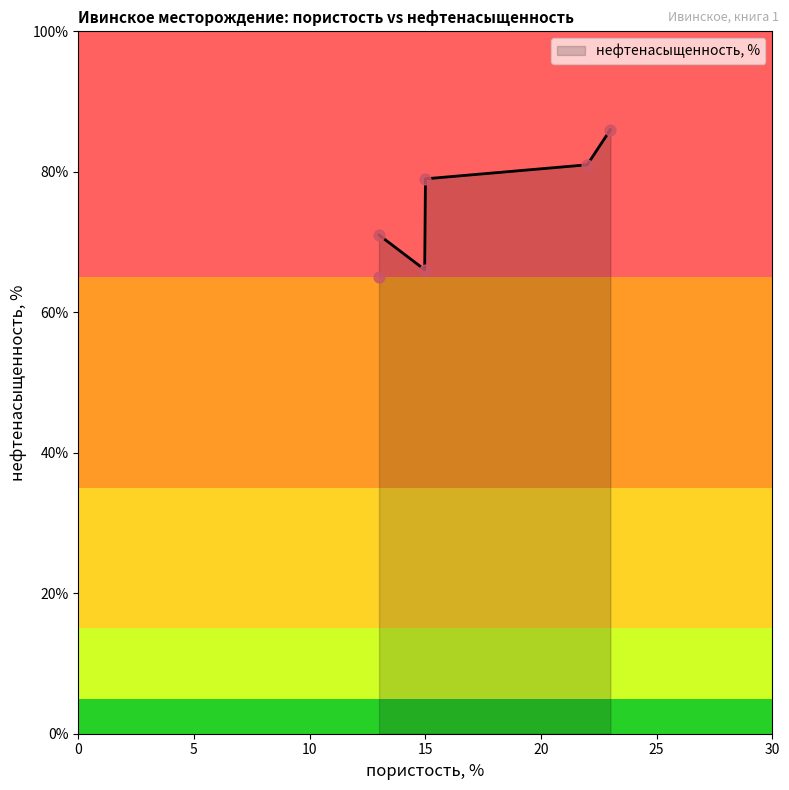

What is the change in value from 15 to 13?

-14